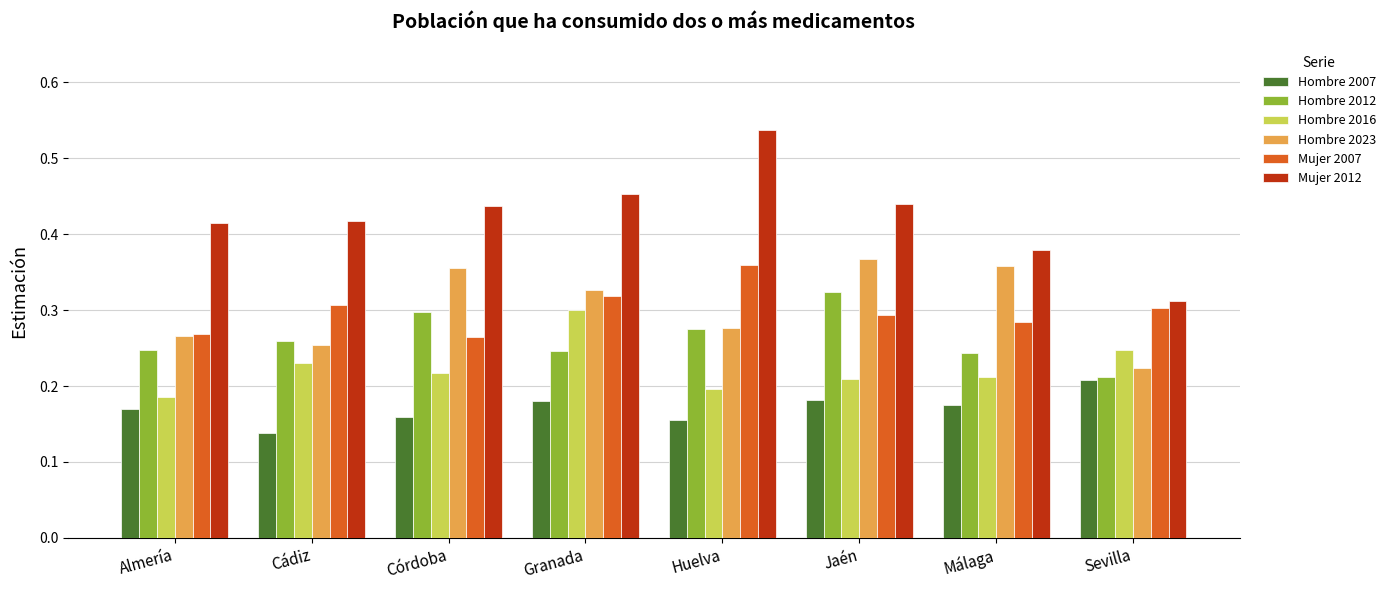

Which series has the widest spread of values?

Mujer 2012